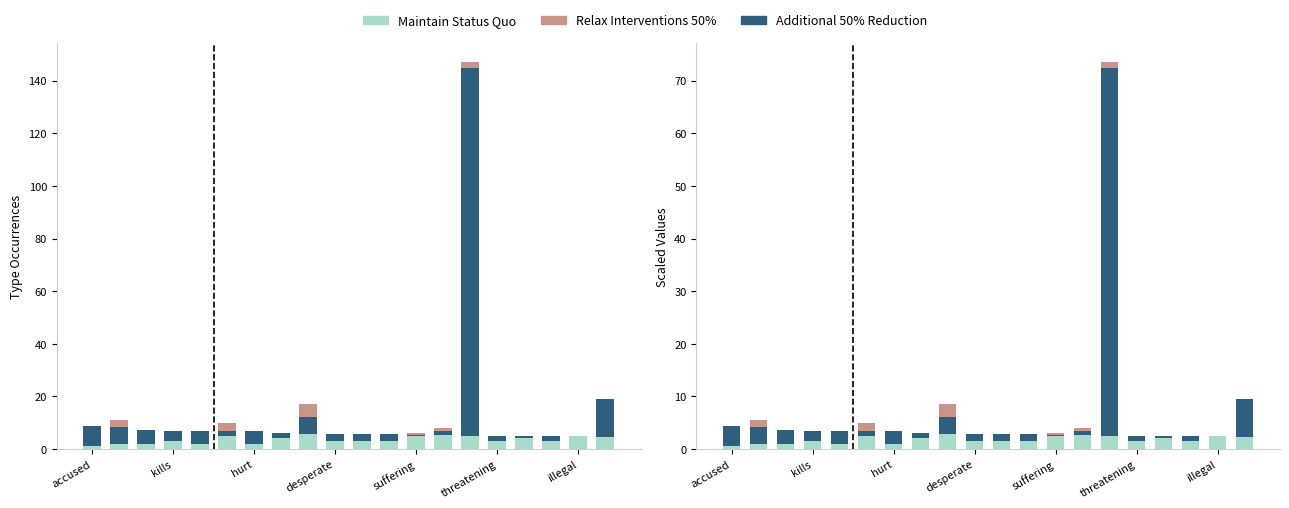

The Relax Interventions 50% series shows 0.2 at desperate. True or false?

False